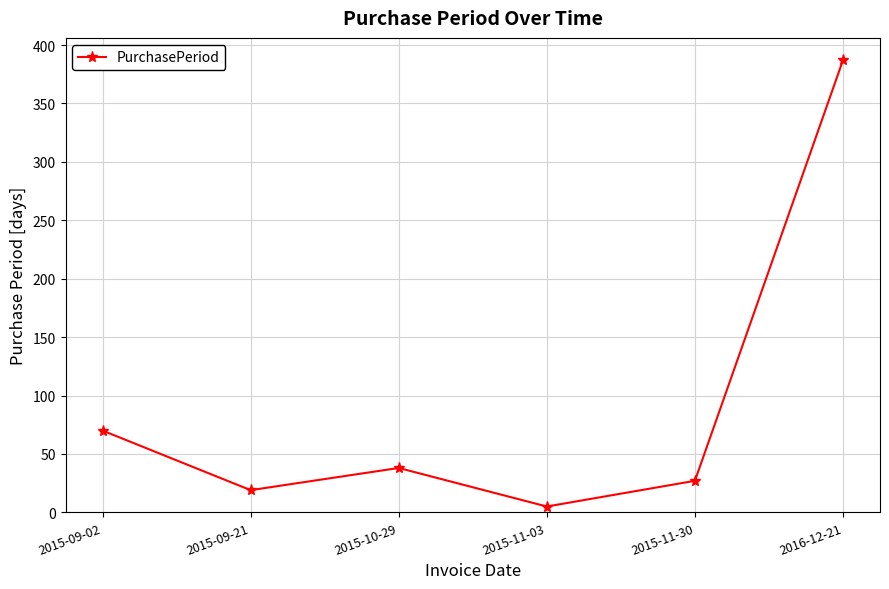

Reading left to right, extract all data points from this chart.

2015-09-02=70	2015-09-21=19	2015-10-29=38	2015-11-03=5	2015-11-30=27	2016-12-21=387